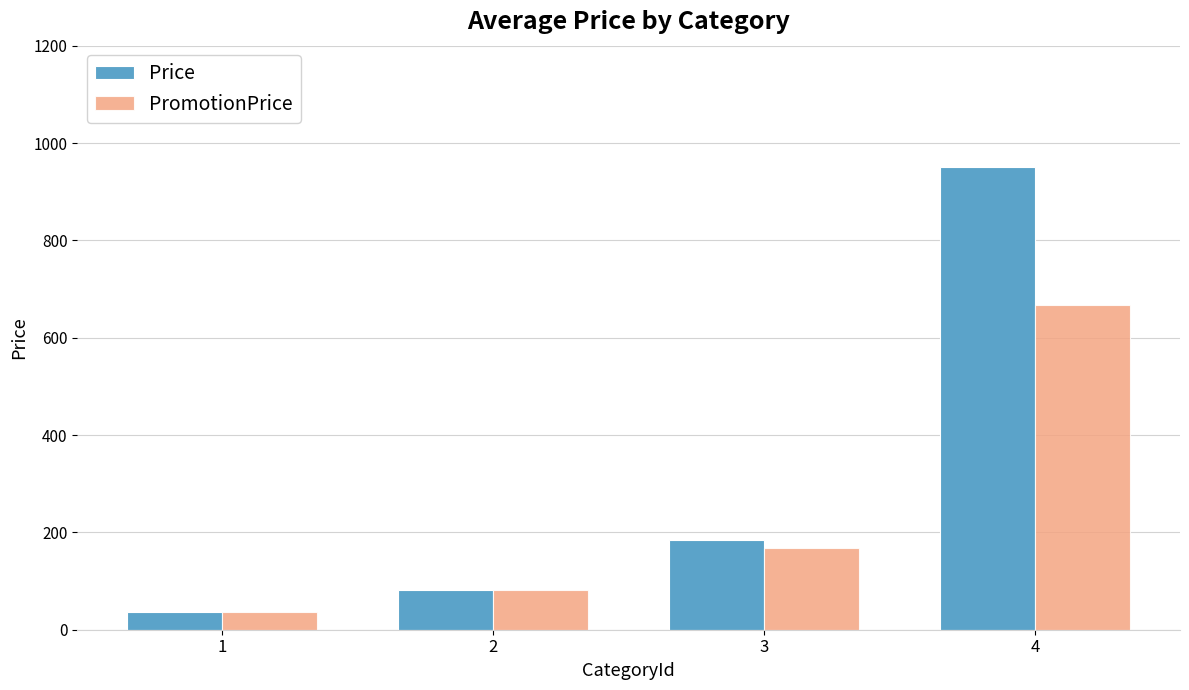

What is the difference between the maximum and minimum values in the PromotionPrice series?

630.8